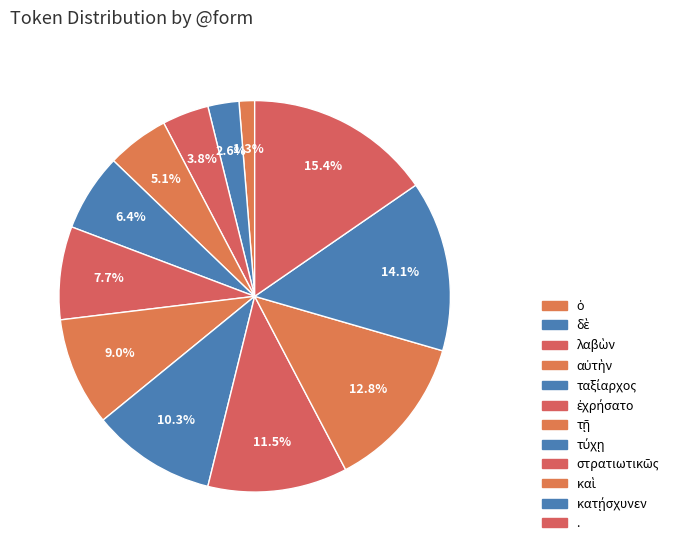

Count the number of slices in the pie.

12